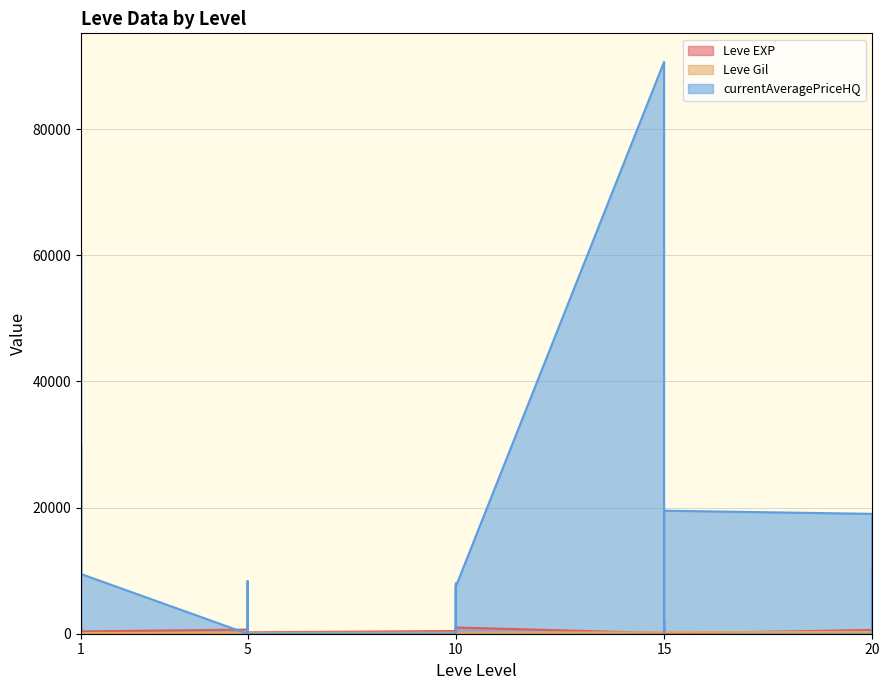

After their last crossing, which series has the higher values: currentAveragePriceHQ or Leve Gil?

currentAveragePriceHQ